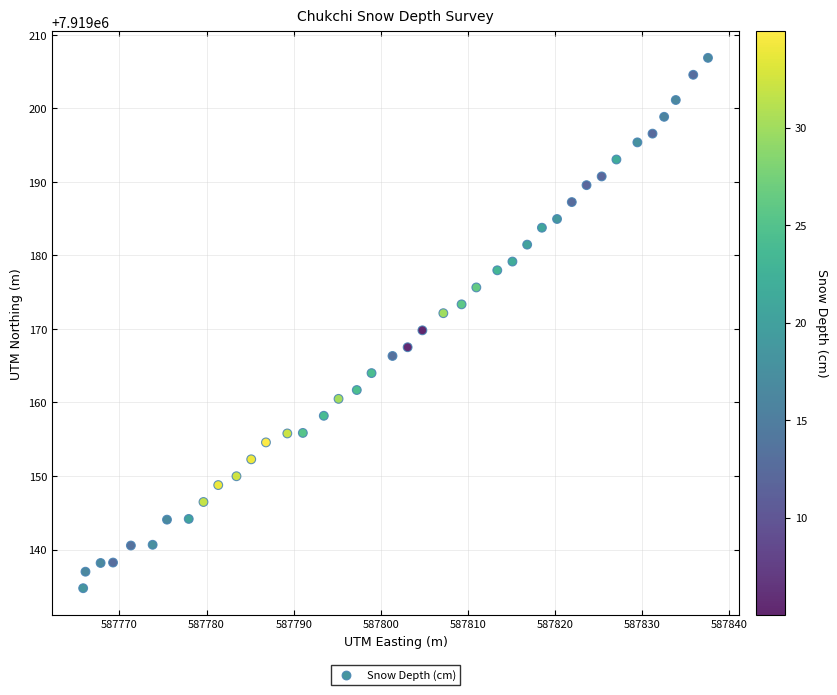

What is the range of Y values (max minus min)?

72.1